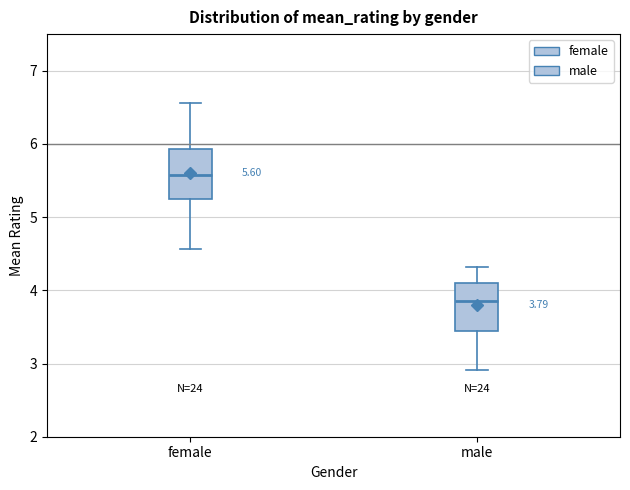

Which box has the highest median line?

female